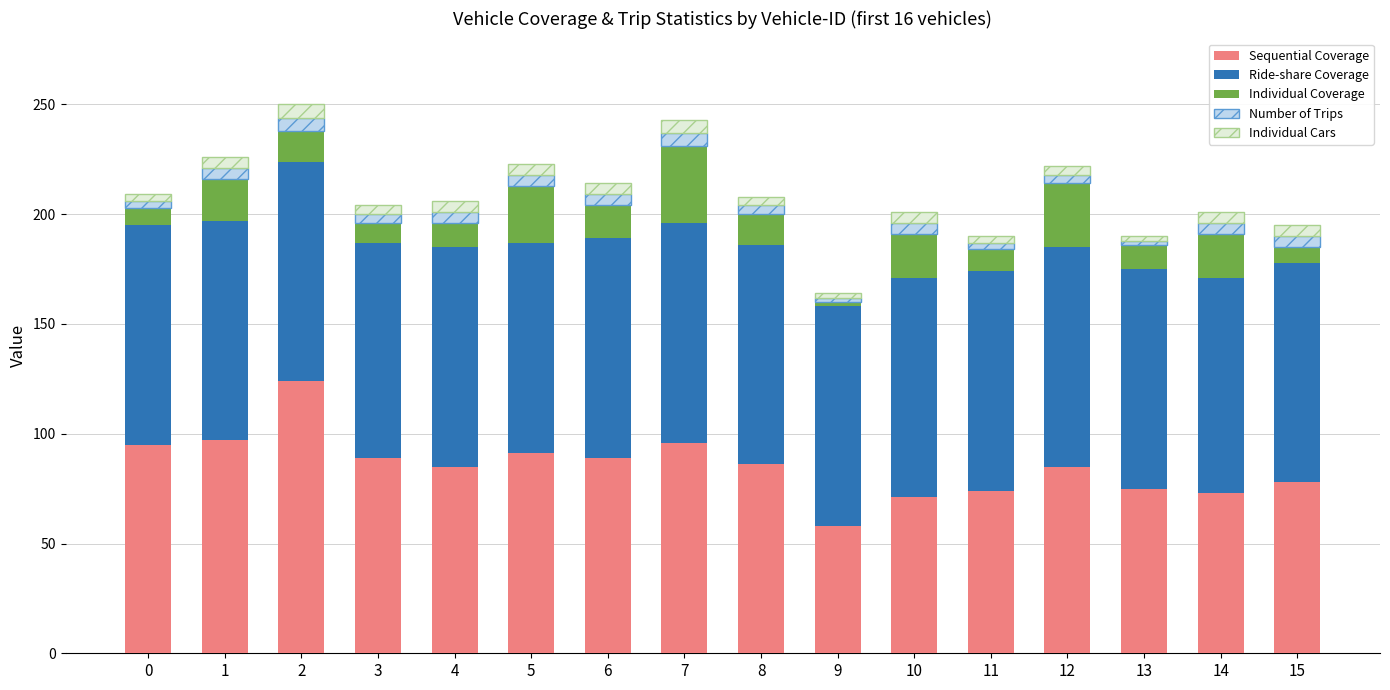

How many distinct data groups are displayed?

5